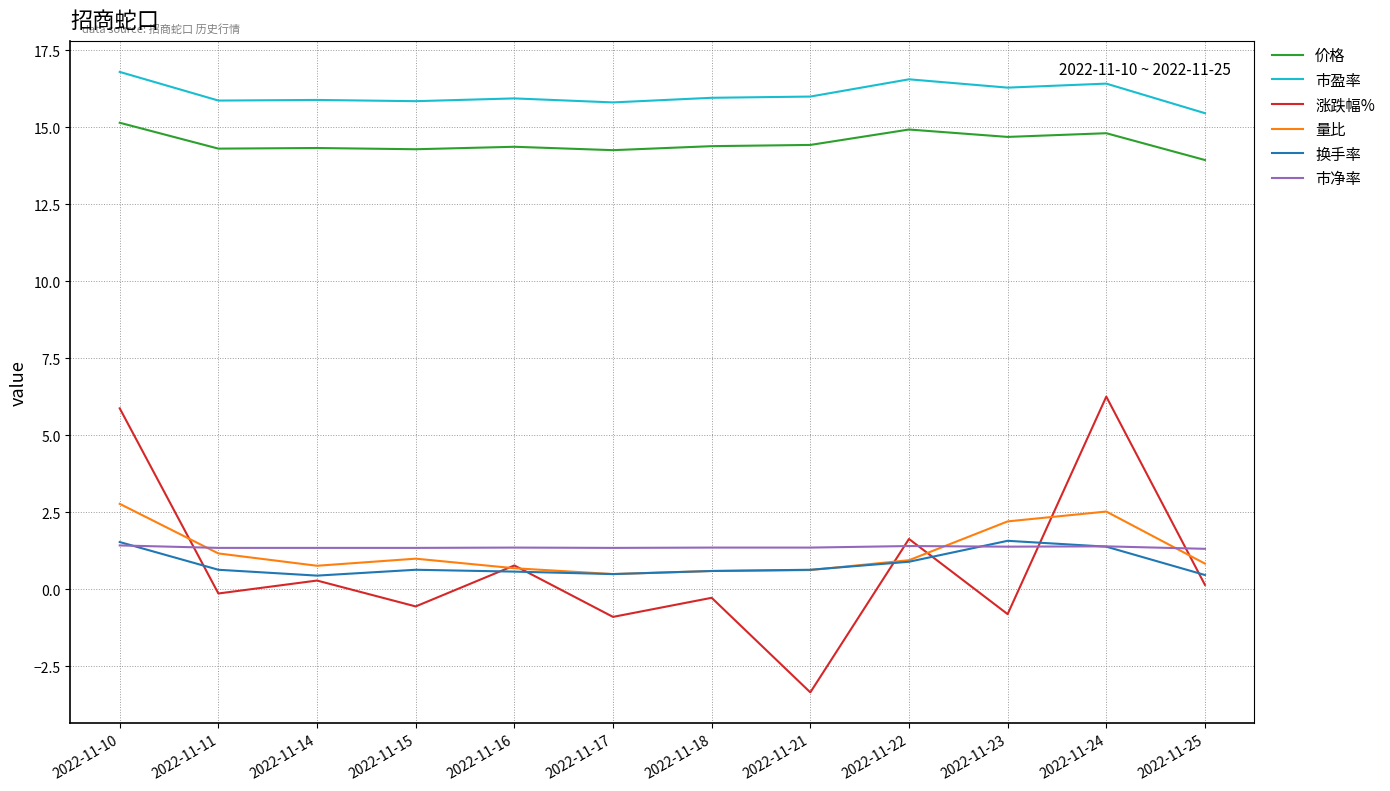

Is the value of 涨跌幅% at 2022-11-21 greater than the value of 价格 at 2022-11-22?

No